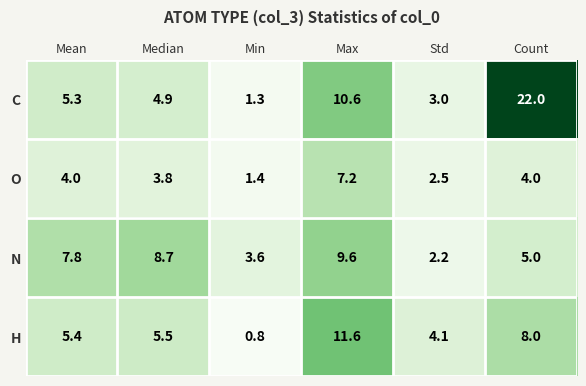

What is the average value of the H series?

5.9